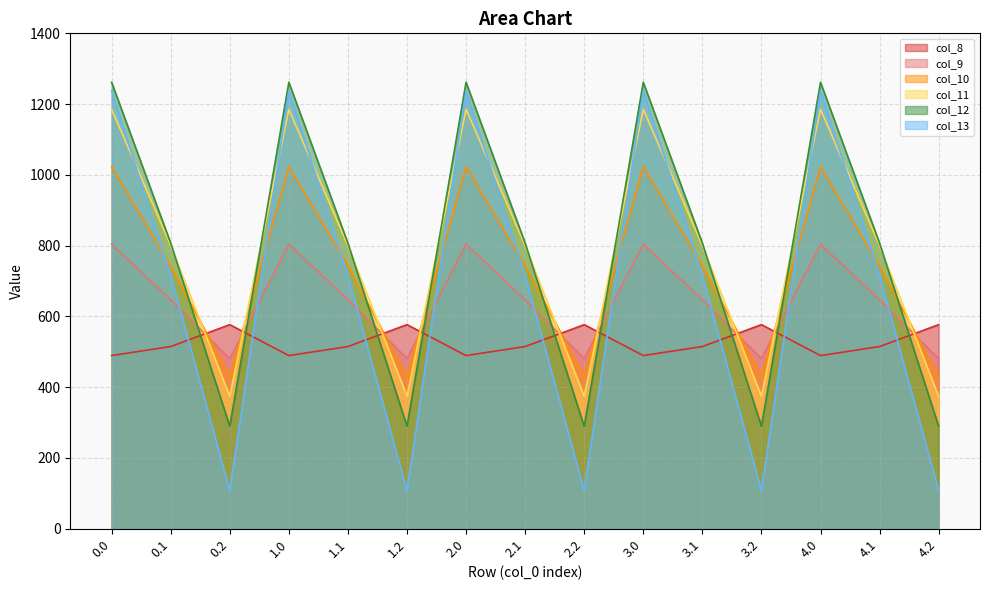

List the series in order of their peak value, highest first.

col_12, col_13, col_11, col_10, col_9, col_8